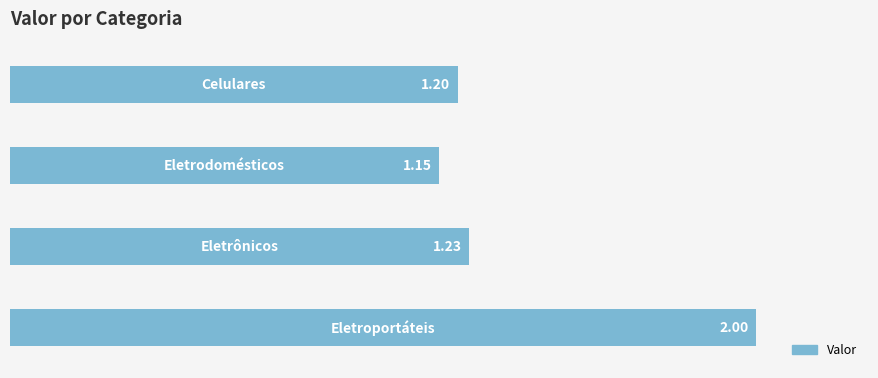

What is the difference between the maximum and second lowest values?

0.8